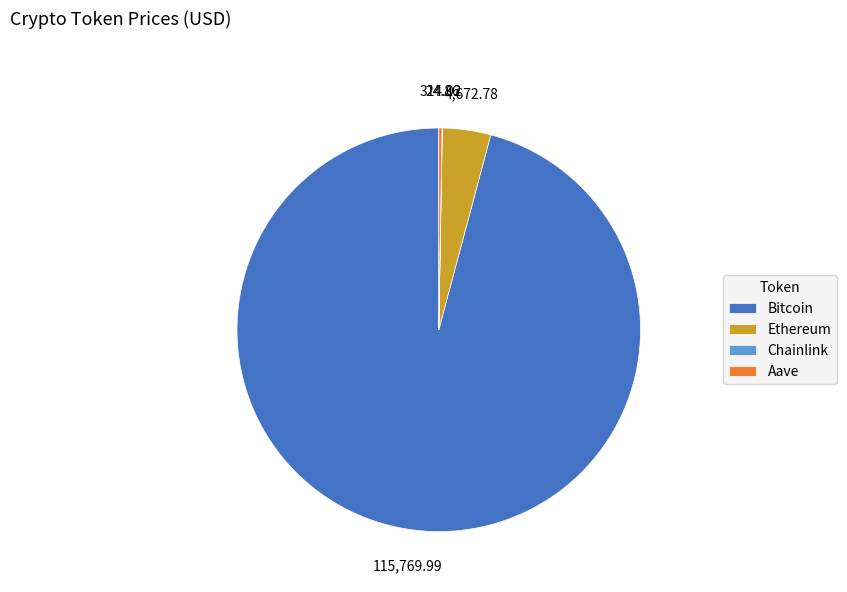

Between Bitcoin and Ethereum, which is larger?

Bitcoin